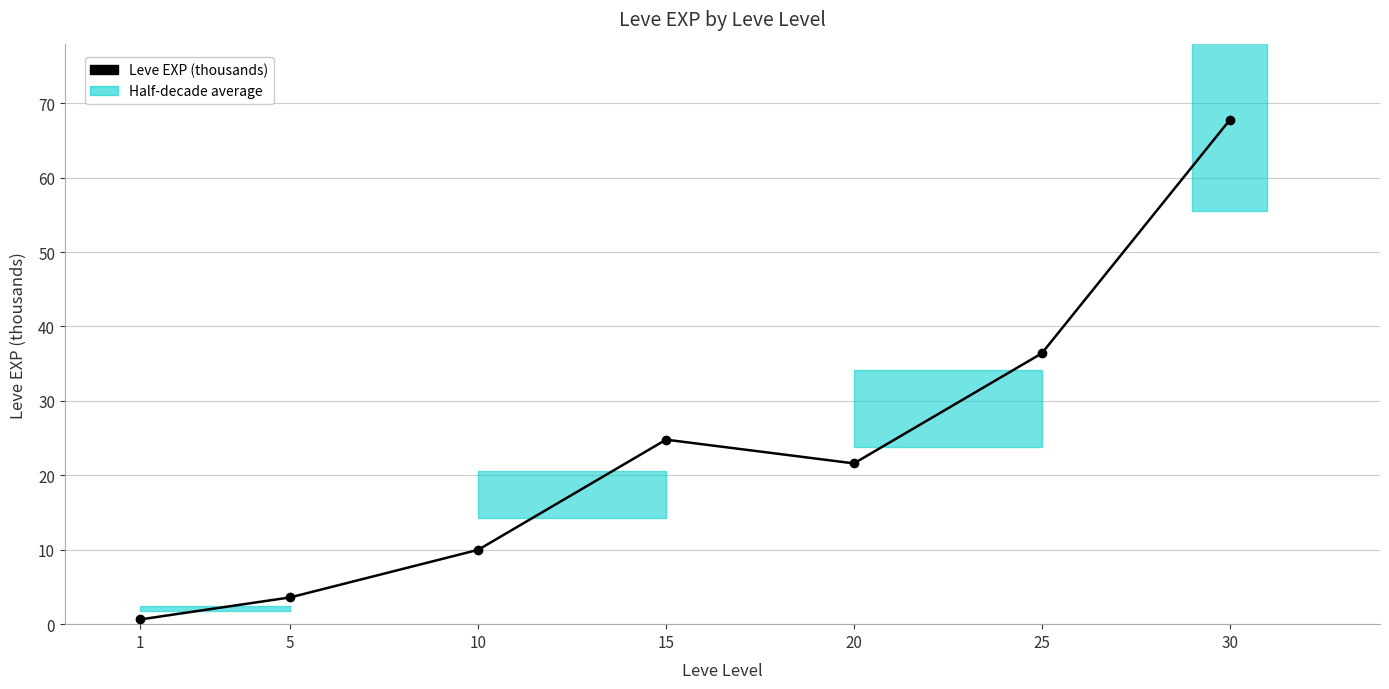

True or false: the data shows 24.8 at 15.

True